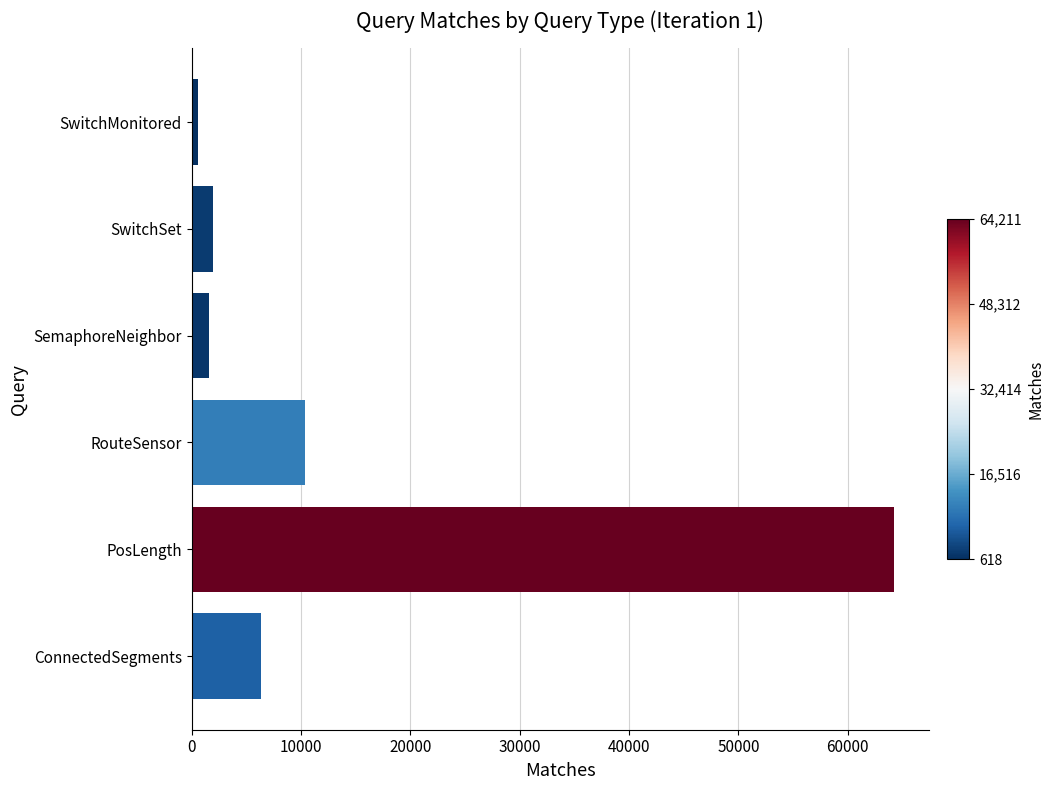

Reading bottom to top, what are all the values shown in this chart?

ConnectedSegments=6368	PosLength=64211	RouteSensor=10387	SemaphoreNeighbor=1596	SwitchSet=1990	SwitchMonitored=618